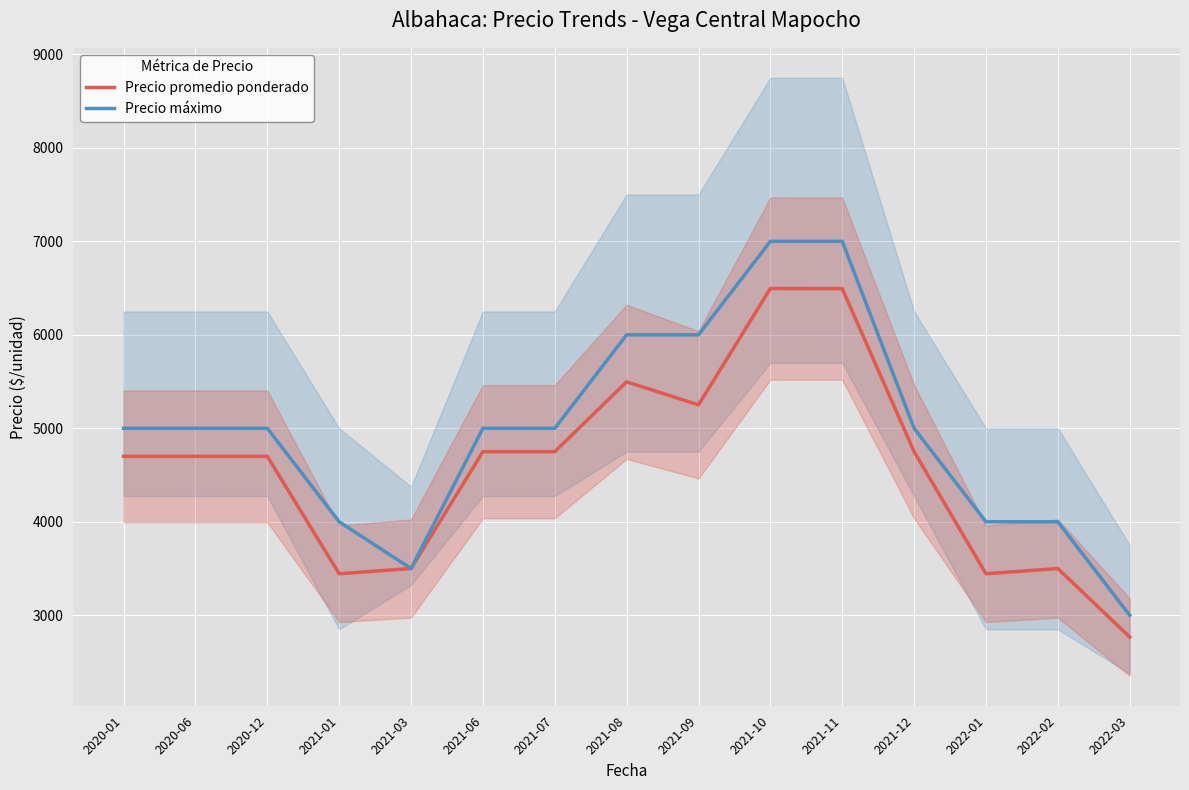

At 2020-12, list the series in order from smallest to largest.

Precio promedio ponderado, Precio máximo